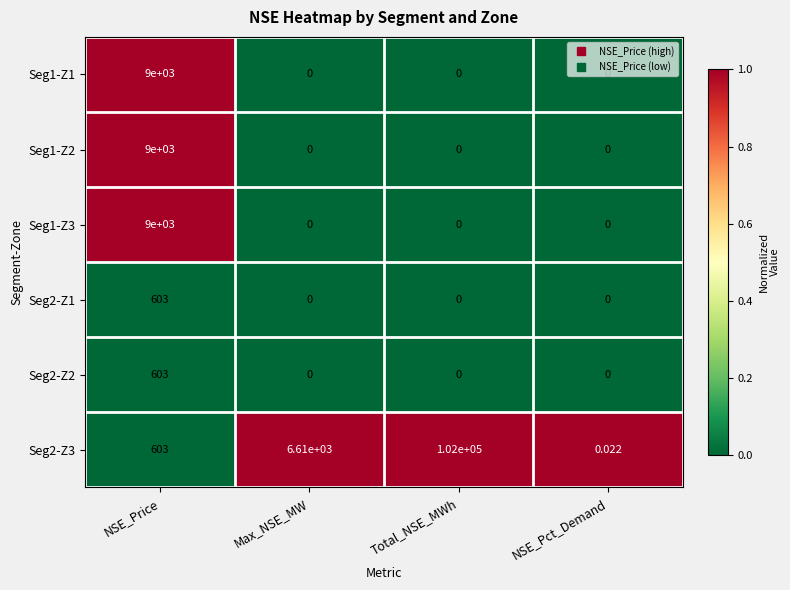

Count the number of data series in this chart.

6